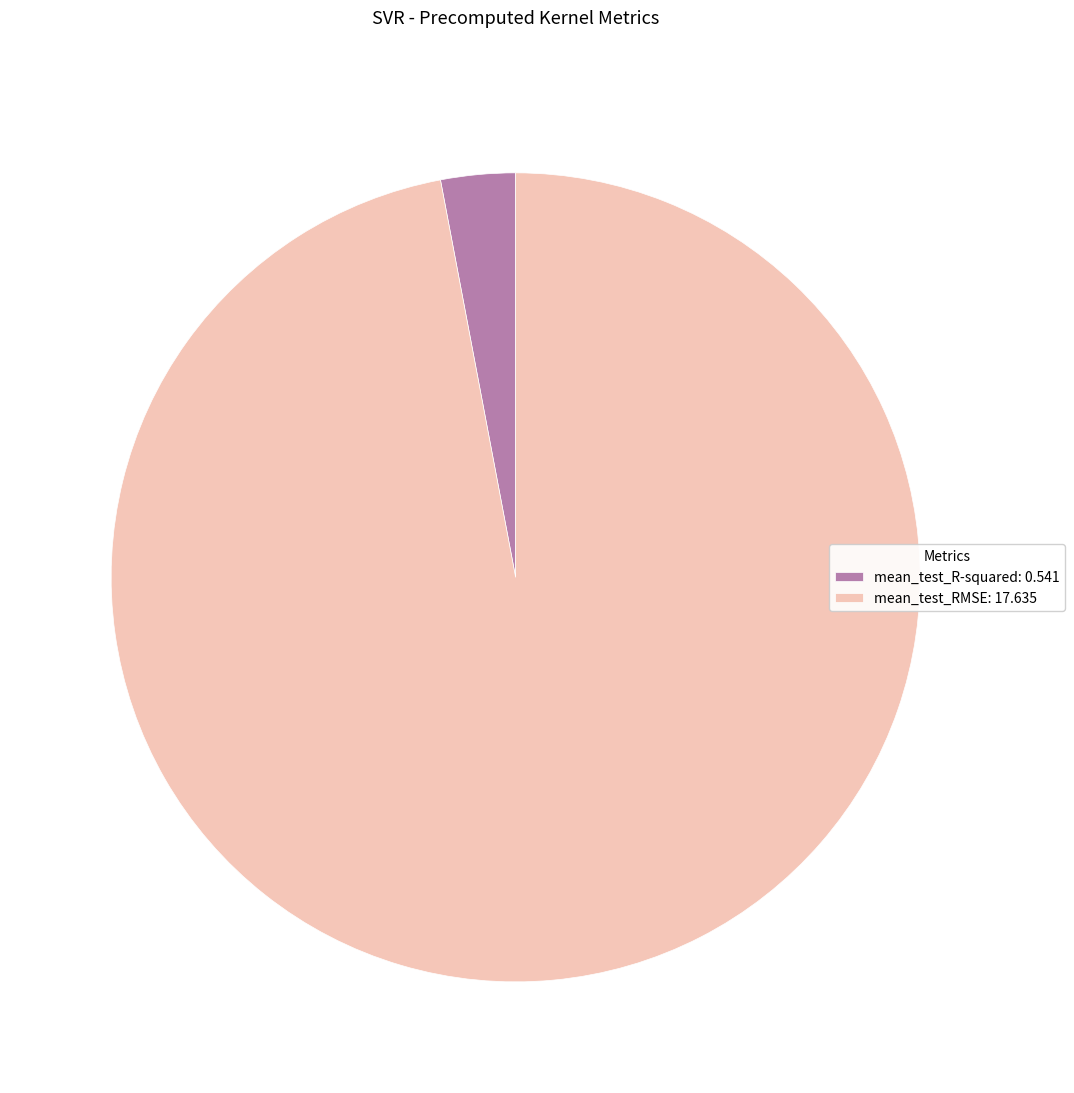

Does any single category account for the majority?

Yes